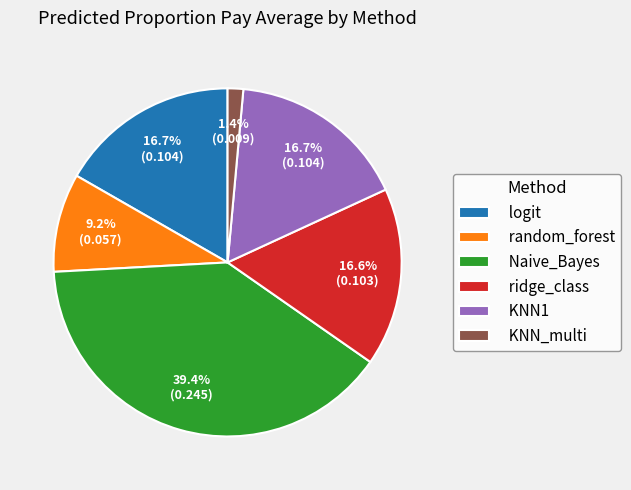

What percentage do KNN_multi and ridge_class together represent?

18.0%